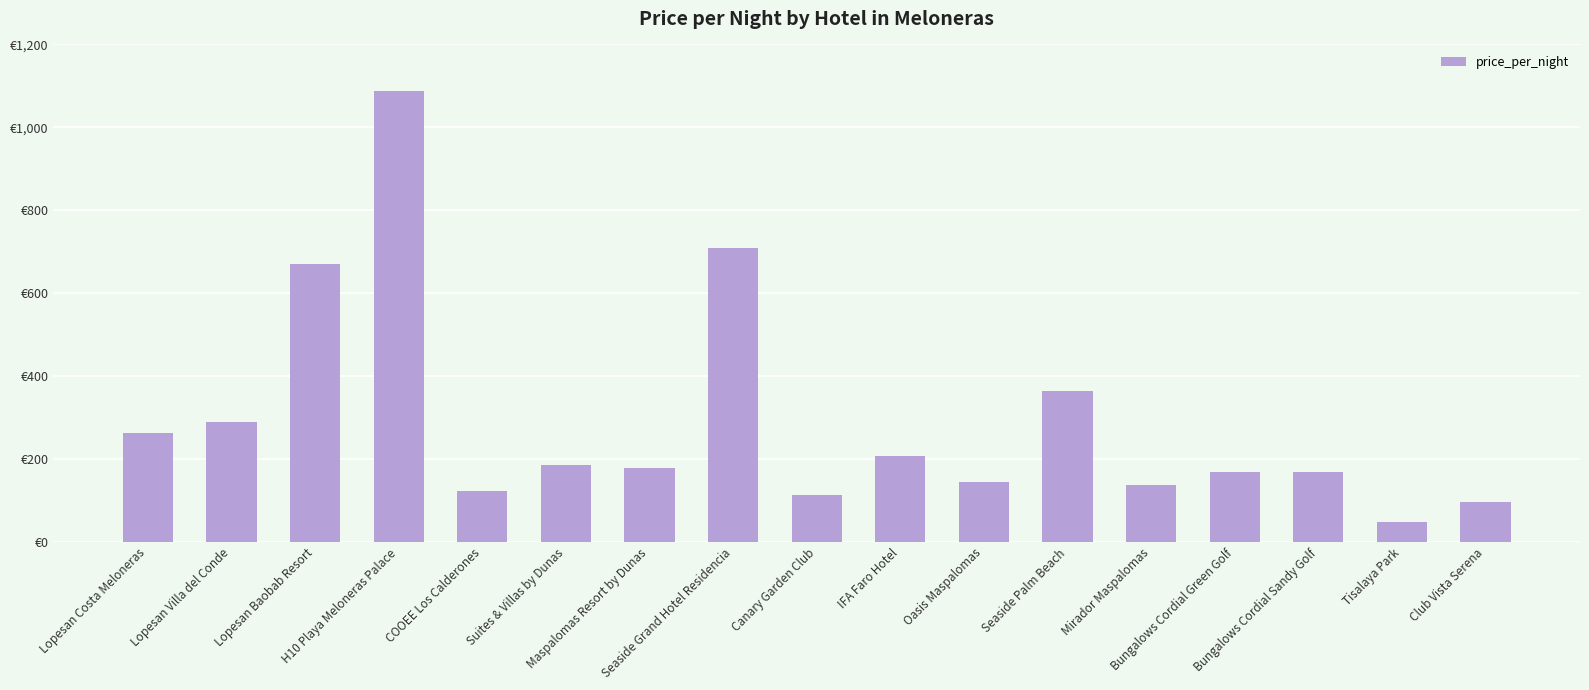

The chart shows a value of 137 at Mirador Maspalomas. True or false?

True